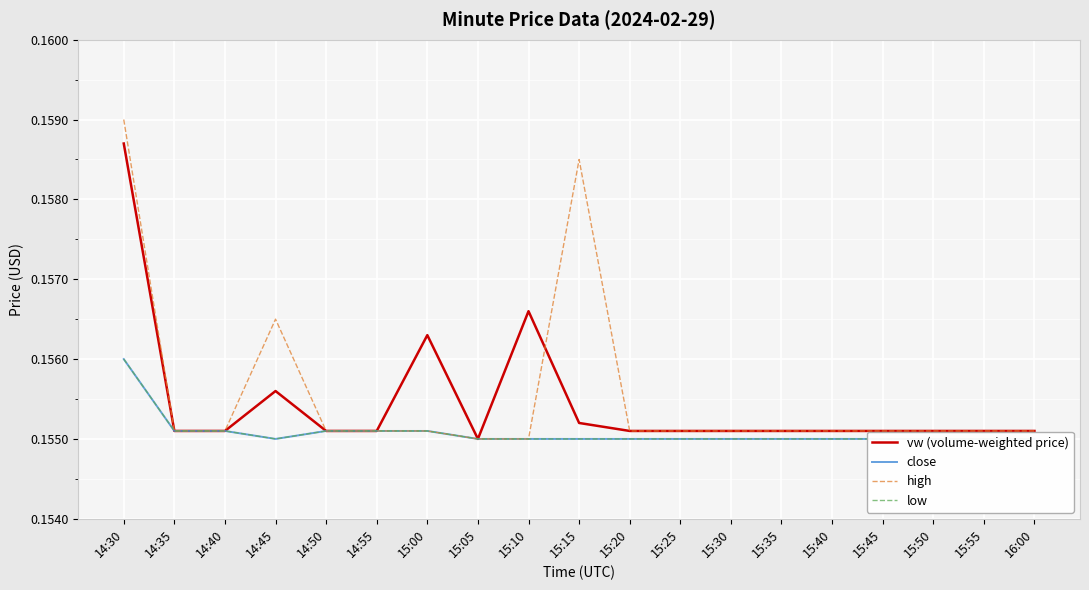

What are all the series names shown in the legend?

vw (volume-weighted price), close, high, low